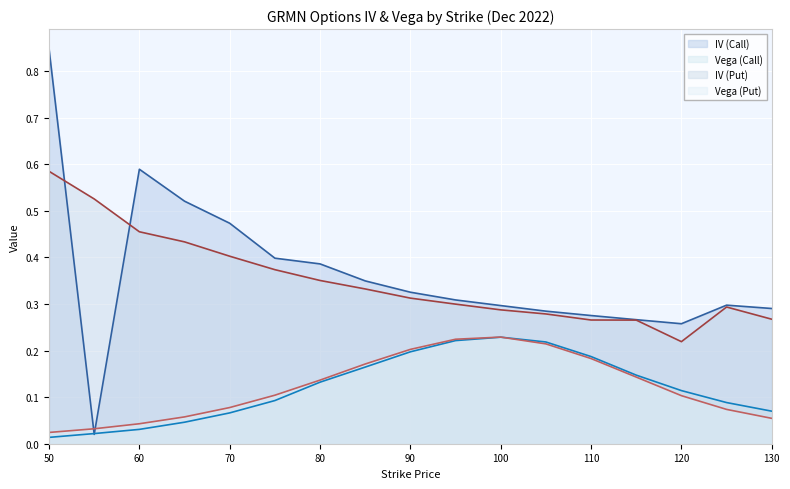

What is the maximum value shown in the chart?

0.8